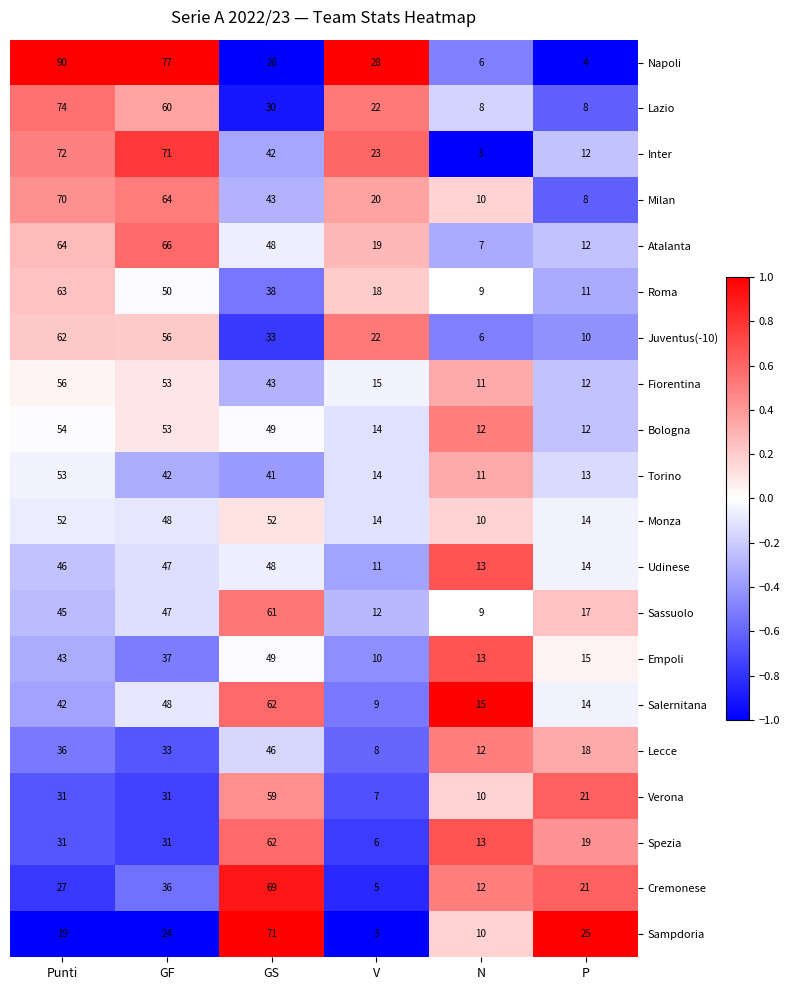

Which series has the widest spread of values?

Napoli